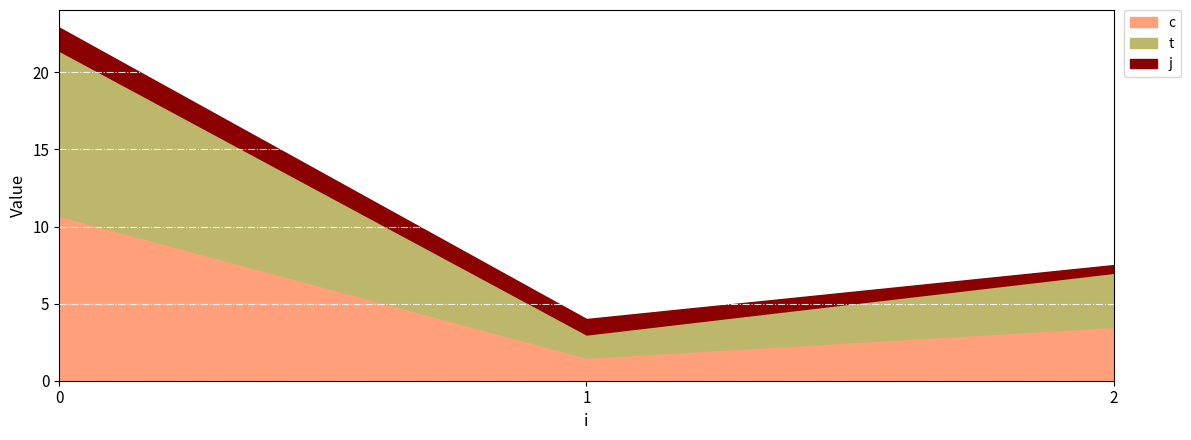

What is the sum of all c values?

15.2